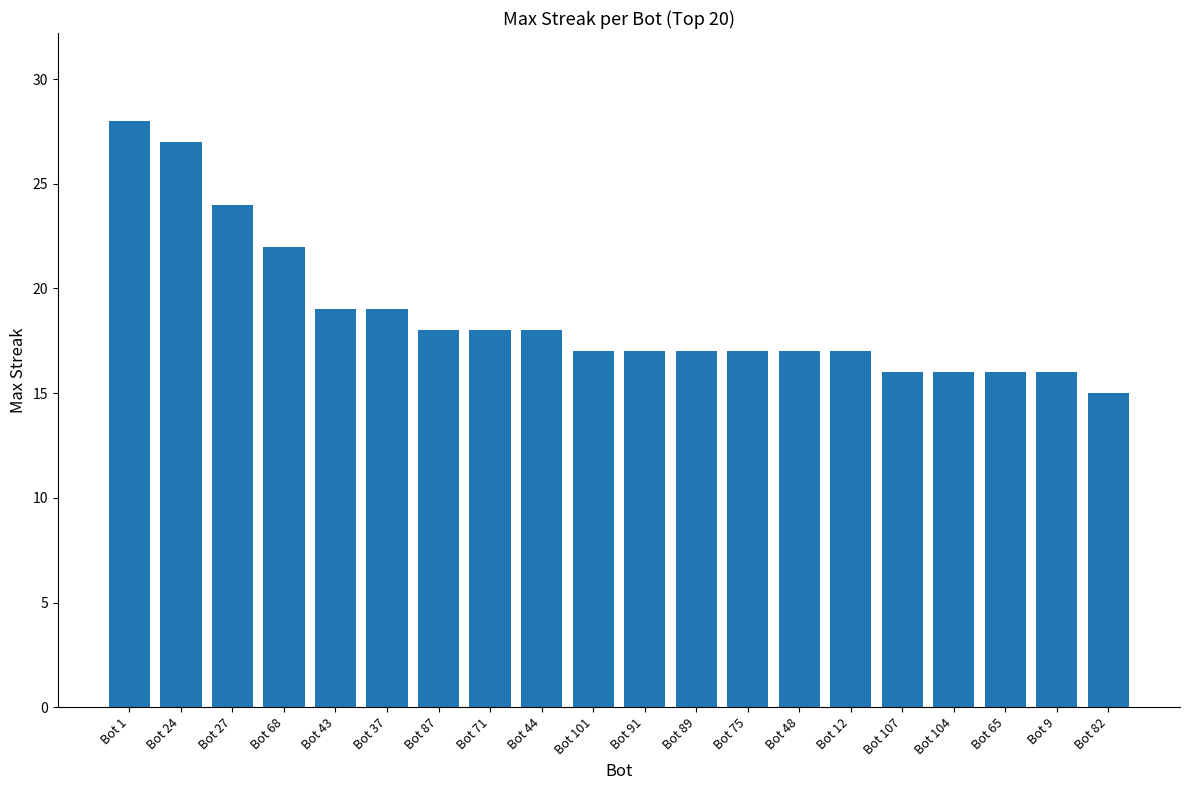

Count the number of categories in the chart.

20